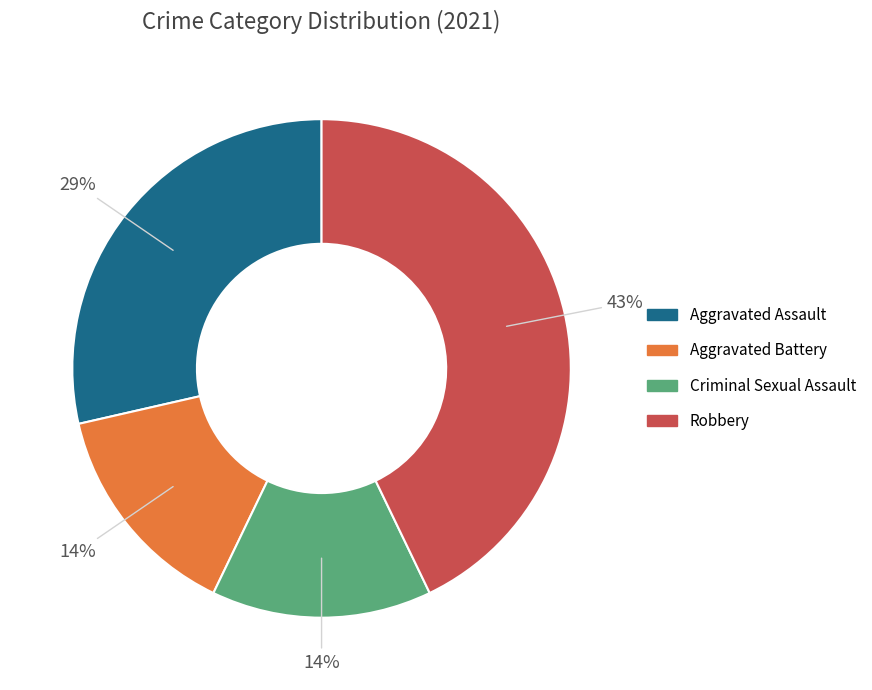

The Robbery slice represents 43% of the pie. True or false?

True